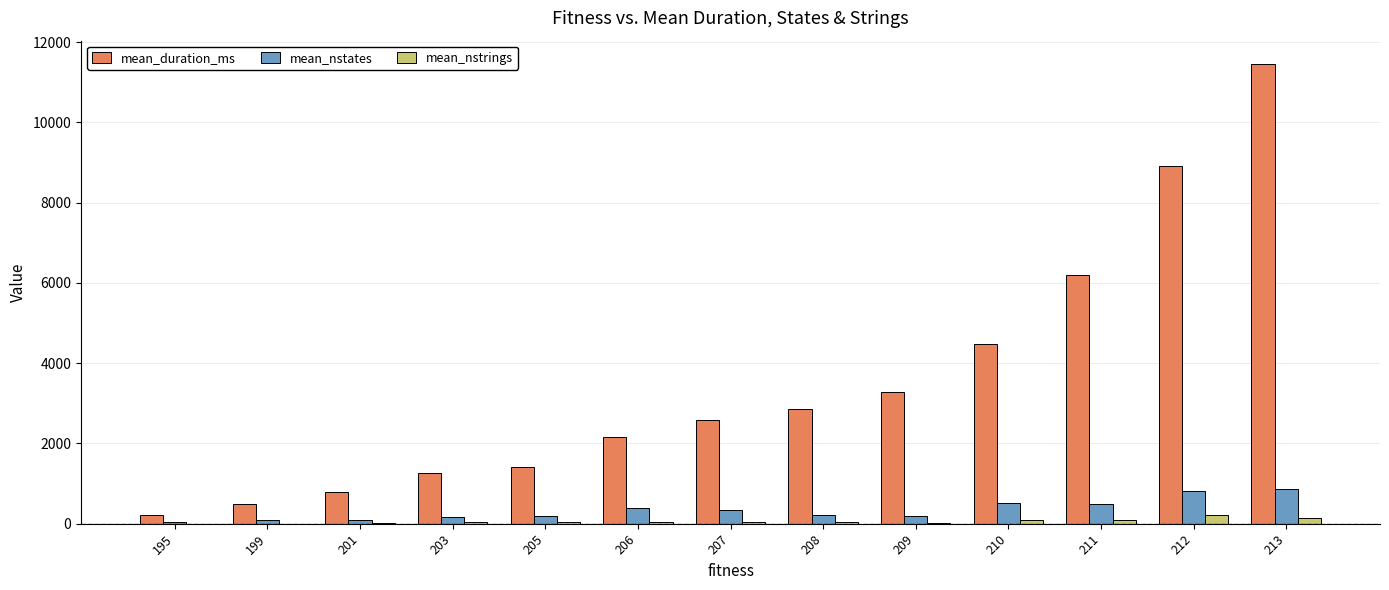

What is the average value of the mean_nstates series?

340.5